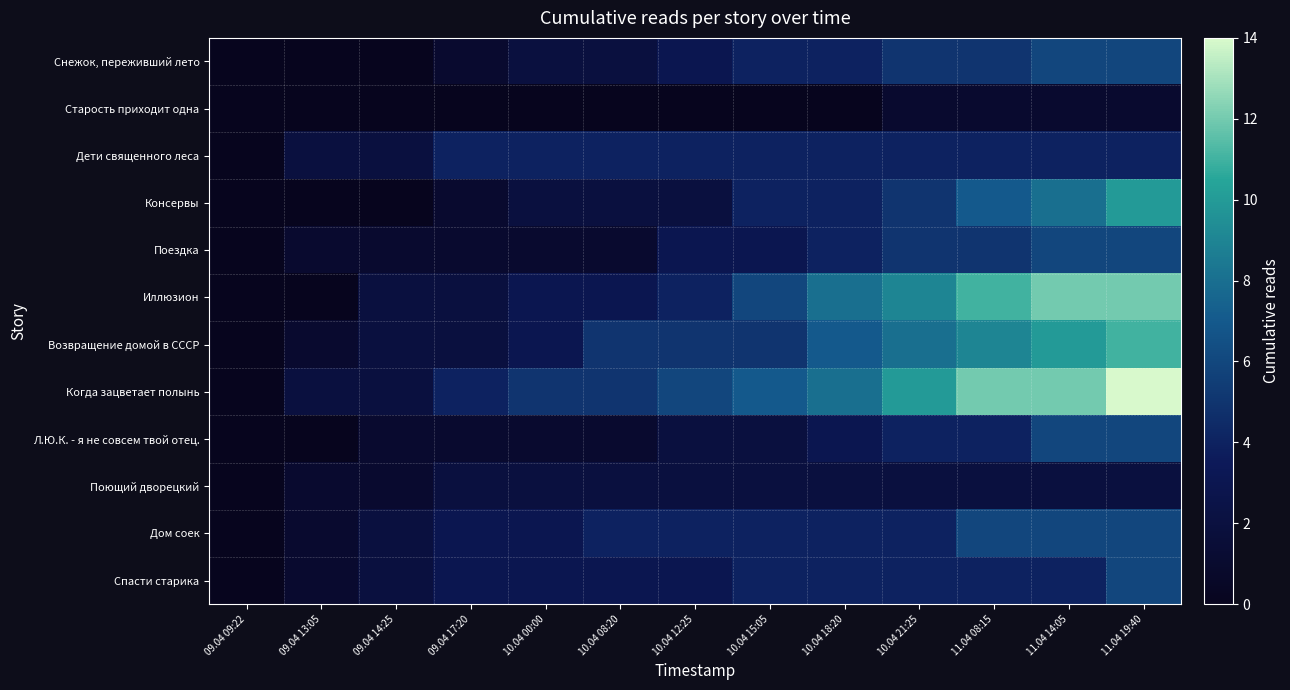

Reading left to right, what are all the values shown in this chart?

Снежок, переживший лето: 09.04 09:22=0	09.04 13:05=0	09.04 14:25=0	09.04 17:20=1	10.04 00:00=2	10.04 08:20=2	10.04 12:25=3	10.04 15:05=4	10.04 18:20=4	10.04 21:25=5	11.04 08:15=5	11.04 14:05=6	11.04 19:40=6
Старость приходит одна: 09.04 09:22=0	09.04 13:05=0	09.04 14:25=0	09.04 17:20=0	10.04 00:00=0	10.04 08:20=0	10.04 12:25=0	10.04 15:05=0	10.04 18:20=0	10.04 21:25=1	11.04 08:15=1	11.04 14:05=1	11.04 19:40=1
Дети священного леса: 09.04 09:22=0	09.04 13:05=2	09.04 14:25=2	09.04 17:20=4	10.04 00:00=4	10.04 08:20=4	10.04 12:25=4	10.04 15:05=4	10.04 18:20=4	10.04 21:25=4	11.04 08:15=4	11.04 14:05=4	11.04 19:40=4
Консервы: 09.04 09:22=0	09.04 13:05=0	09.04 14:25=0	09.04 17:20=1	10.04 00:00=2	10.04 08:20=2	10.04 12:25=2	10.04 15:05=4	10.04 18:20=4	10.04 21:25=5	11.04 08:15=7	11.04 14:05=8	11.04 19:40=10
Поездка: 09.04 09:22=0	09.04 13:05=1	09.04 14:25=1	09.04 17:20=1	10.04 00:00=1	10.04 08:20=1	10.04 12:25=3	10.04 15:05=3	10.04 18:20=4	10.04 21:25=5	11.04 08:15=5	11.04 14:05=6	11.04 19:40=6
Иллюзион: 09.04 09:22=0	09.04 13:05=0	09.04 14:25=2	09.04 17:20=2	10.04 00:00=3	10.04 08:20=3	10.04 12:25=4	10.04 15:05=6	10.04 18:20=8	10.04 21:25=9	11.04 08:15=11	11.04 14:05=12	11.04 19:40=12
Возвращение домой в СССР: 09.04 09:22=0	09.04 13:05=1	09.04 14:25=2	09.04 17:20=2	10.04 00:00=3	10.04 08:20=5	10.04 12:25=5	10.04 15:05=5	10.04 18:20=7	10.04 21:25=8	11.04 08:15=9	11.04 14:05=10	11.04 19:40=11
Когда зацветает полынь: 09.04 09:22=0	09.04 13:05=2	09.04 14:25=2	09.04 17:20=4	10.04 00:00=5	10.04 08:20=5	10.04 12:25=6	10.04 15:05=7	10.04 18:20=8	10.04 21:25=10	11.04 08:15=12	11.04 14:05=12	11.04 19:40=14
Л.Ю.К. - я не совсем твой отец.: 09.04 09:22=0	09.04 13:05=0	09.04 14:25=1	09.04 17:20=1	10.04 00:00=1	10.04 08:20=1	10.04 12:25=2	10.04 15:05=2	10.04 18:20=3	10.04 21:25=4	11.04 08:15=4	11.04 14:05=6	11.04 19:40=6
Поющий дворецкий: 09.04 09:22=0	09.04 13:05=1	09.04 14:25=1	09.04 17:20=2	10.04 00:00=2	10.04 08:20=2	10.04 12:25=2	10.04 15:05=2	10.04 18:20=2	10.04 21:25=2	11.04 08:15=2	11.04 14:05=2	11.04 19:40=2
Дом соек: 09.04 09:22=0	09.04 13:05=1	09.04 14:25=2	09.04 17:20=3	10.04 00:00=3	10.04 08:20=4	10.04 12:25=4	10.04 15:05=4	10.04 18:20=4	10.04 21:25=4	11.04 08:15=6	11.04 14:05=6	11.04 19:40=6
Спасти старика: 09.04 09:22=0	09.04 13:05=1	09.04 14:25=2	09.04 17:20=3	10.04 00:00=3	10.04 08:20=3	10.04 12:25=3	10.04 15:05=4	10.04 18:20=4	10.04 21:25=4	11.04 08:15=4	11.04 14:05=4	11.04 19:40=6